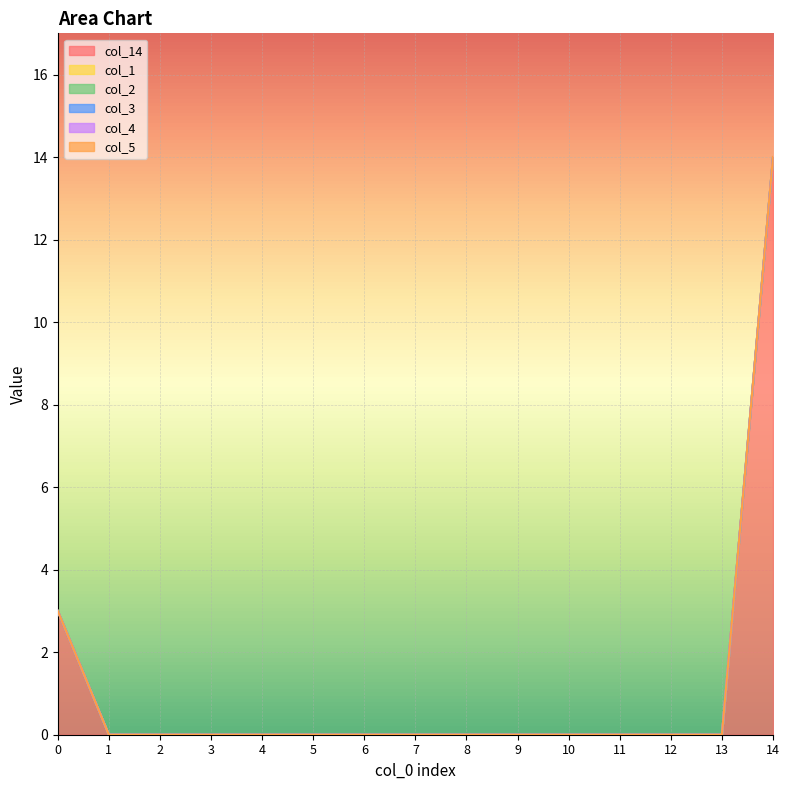

Rank the categories by col_2 value from lowest to highest.

0, 1, 2, 3, 4, 5, 6, 7, 8, 9, 10, 11, 12, 13, 14